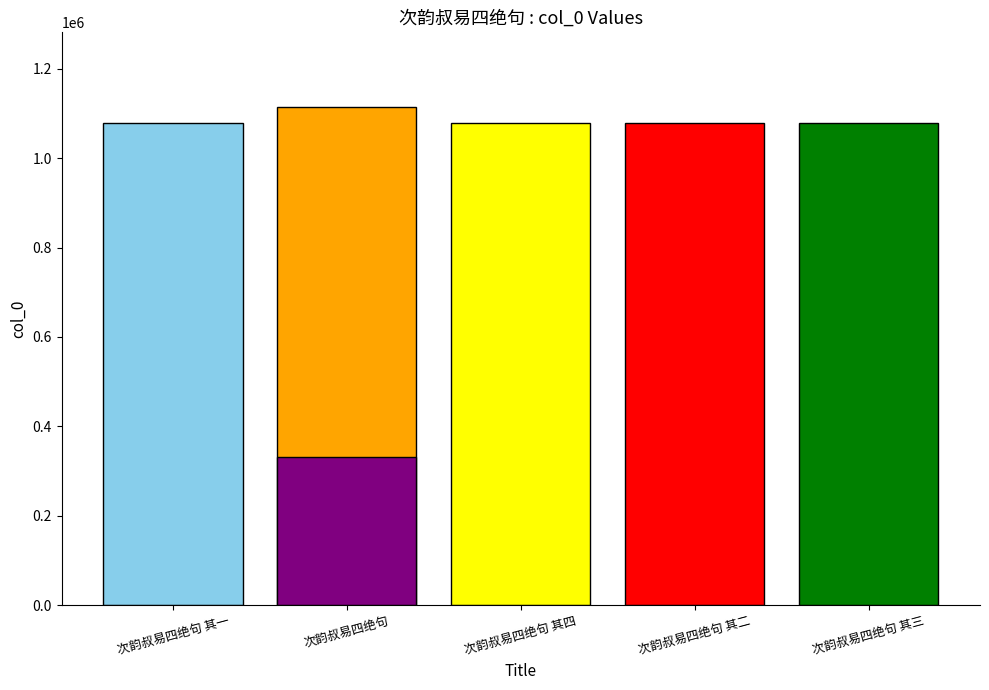

What is the ratio of the value at 次韵叔易四绝句 to the value at 次韵叔易四绝句 其一?

1.0